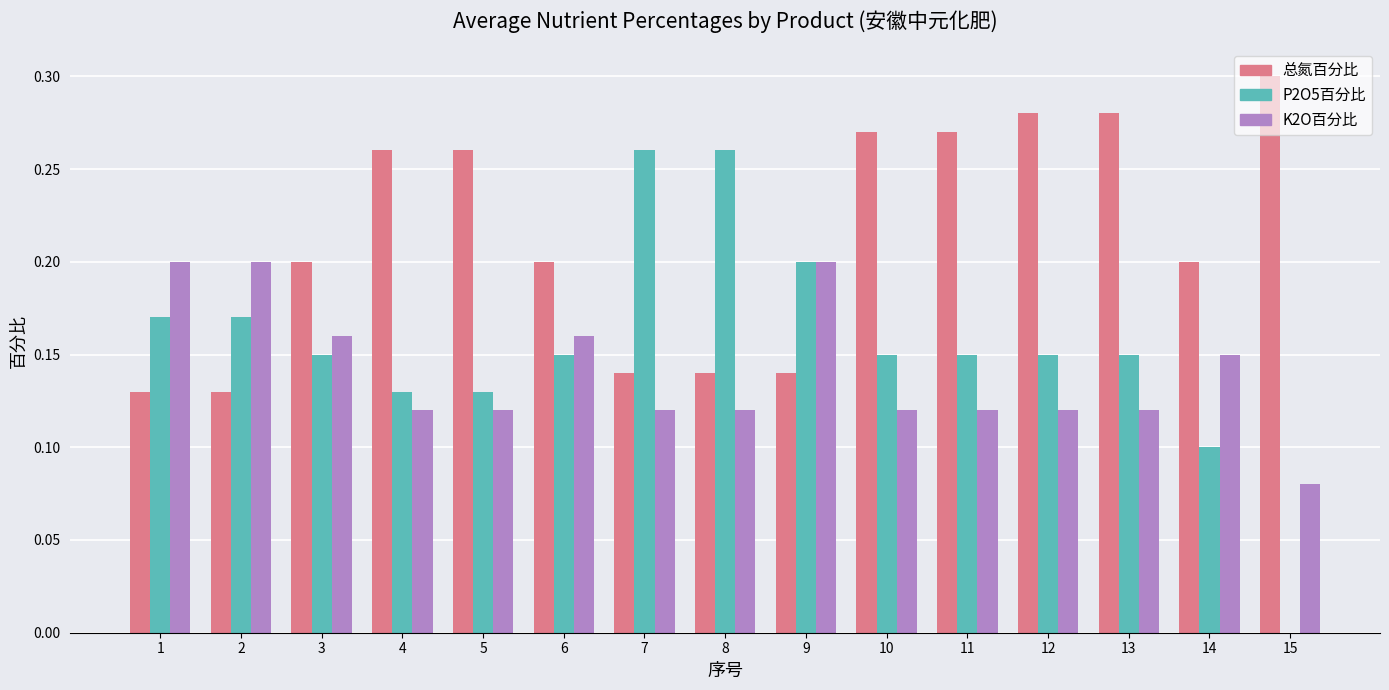

Which series changed the most between 2 and 5?

总氮百分比